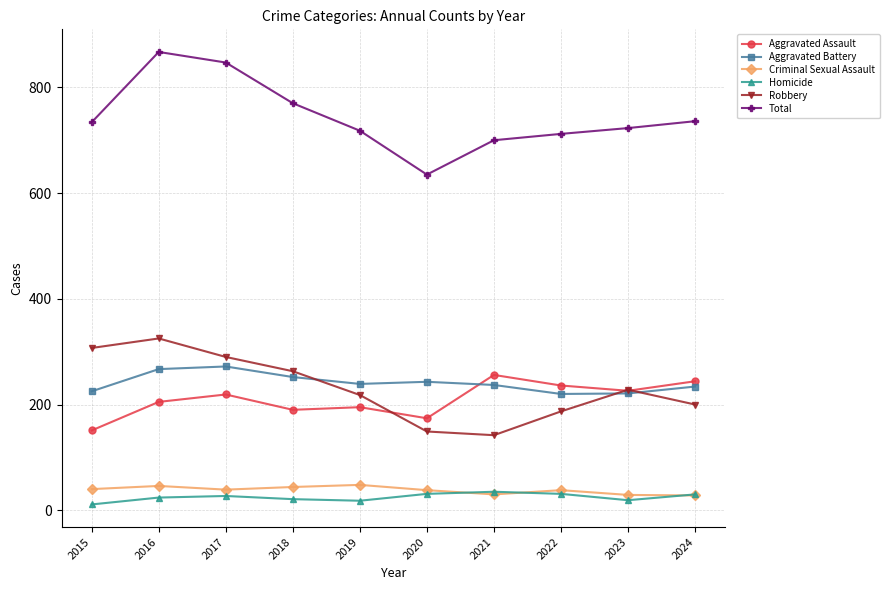

True or false: Aggravated Battery and Criminal Sexual Assault cross at least once.

False